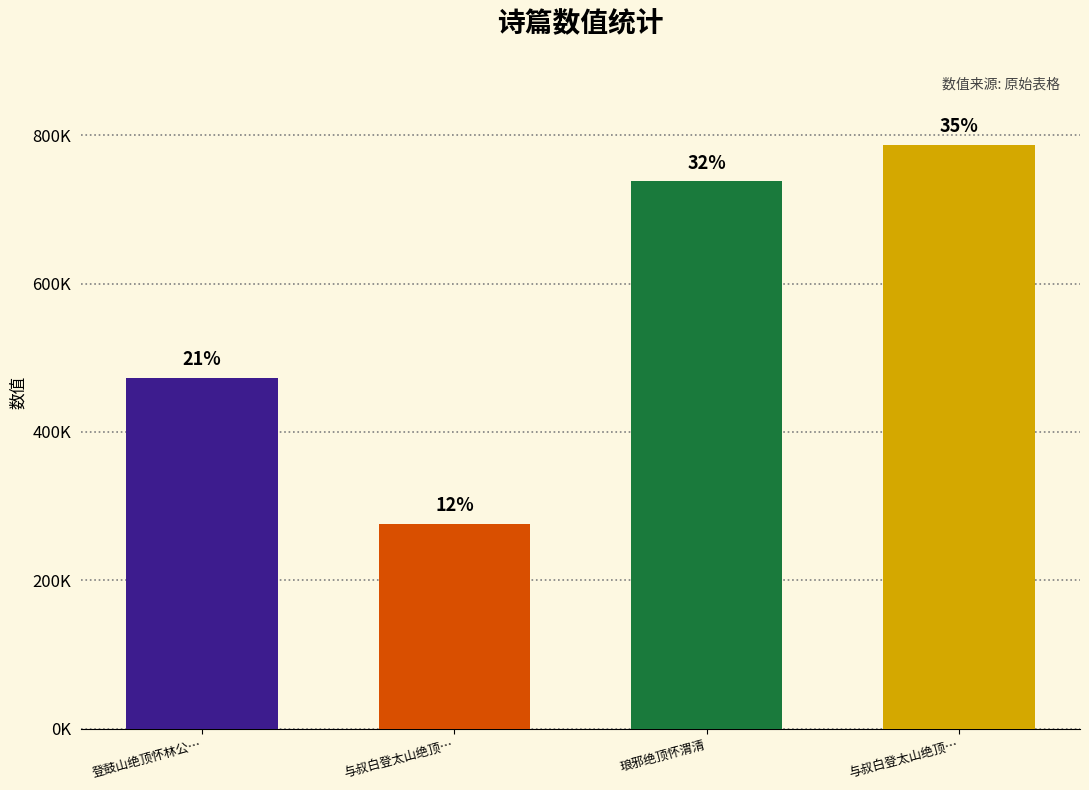

Reading left to right, extract all data points from this chart.

473001	276418	738152	787315